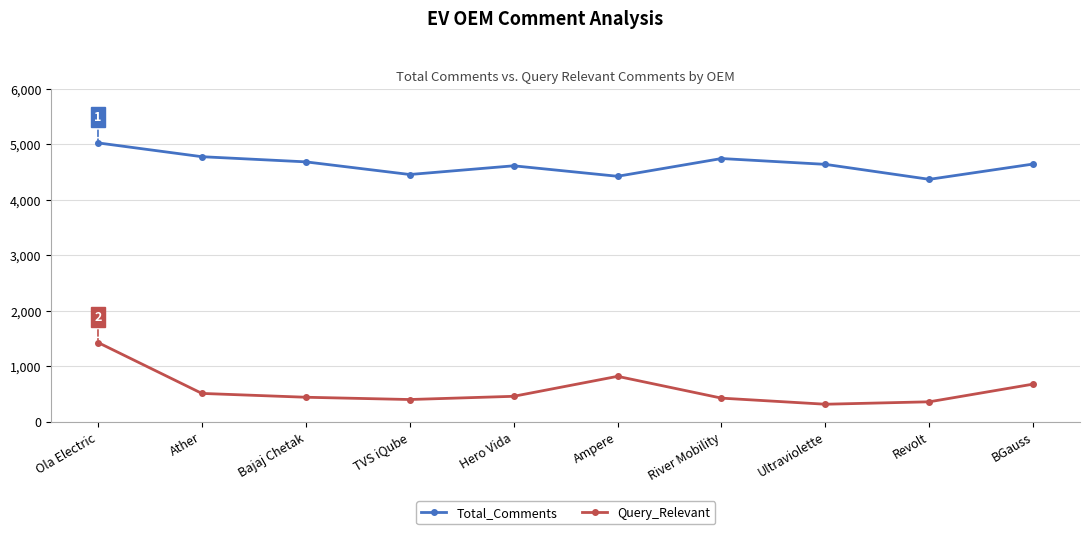

How many interior local peaks does the Total_Comments series have?

2